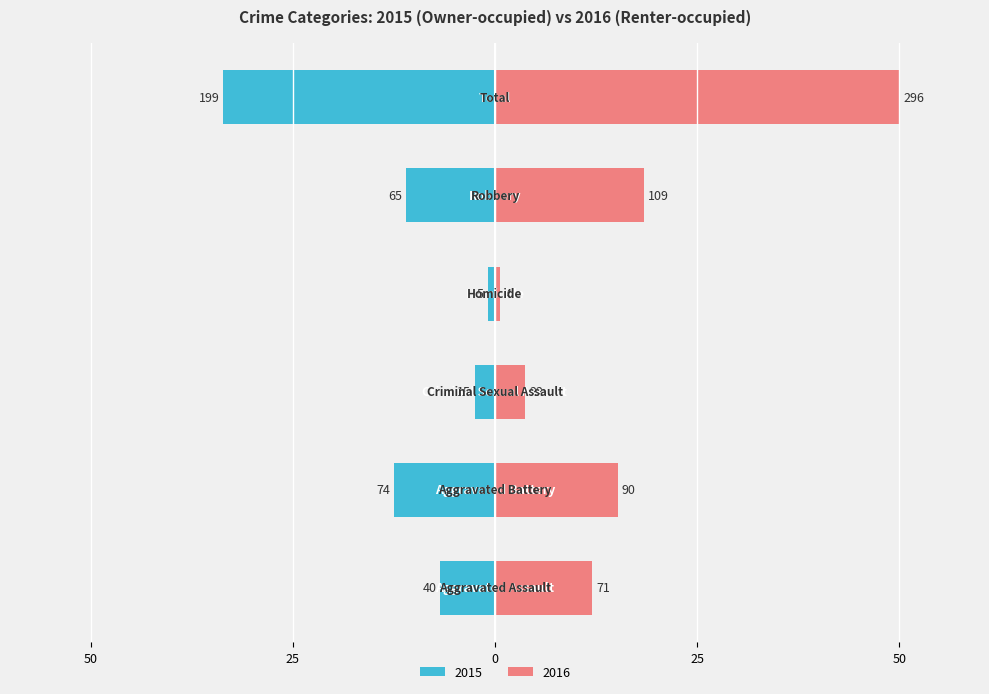

How many data points in Owner-occupied are less than -6?

4